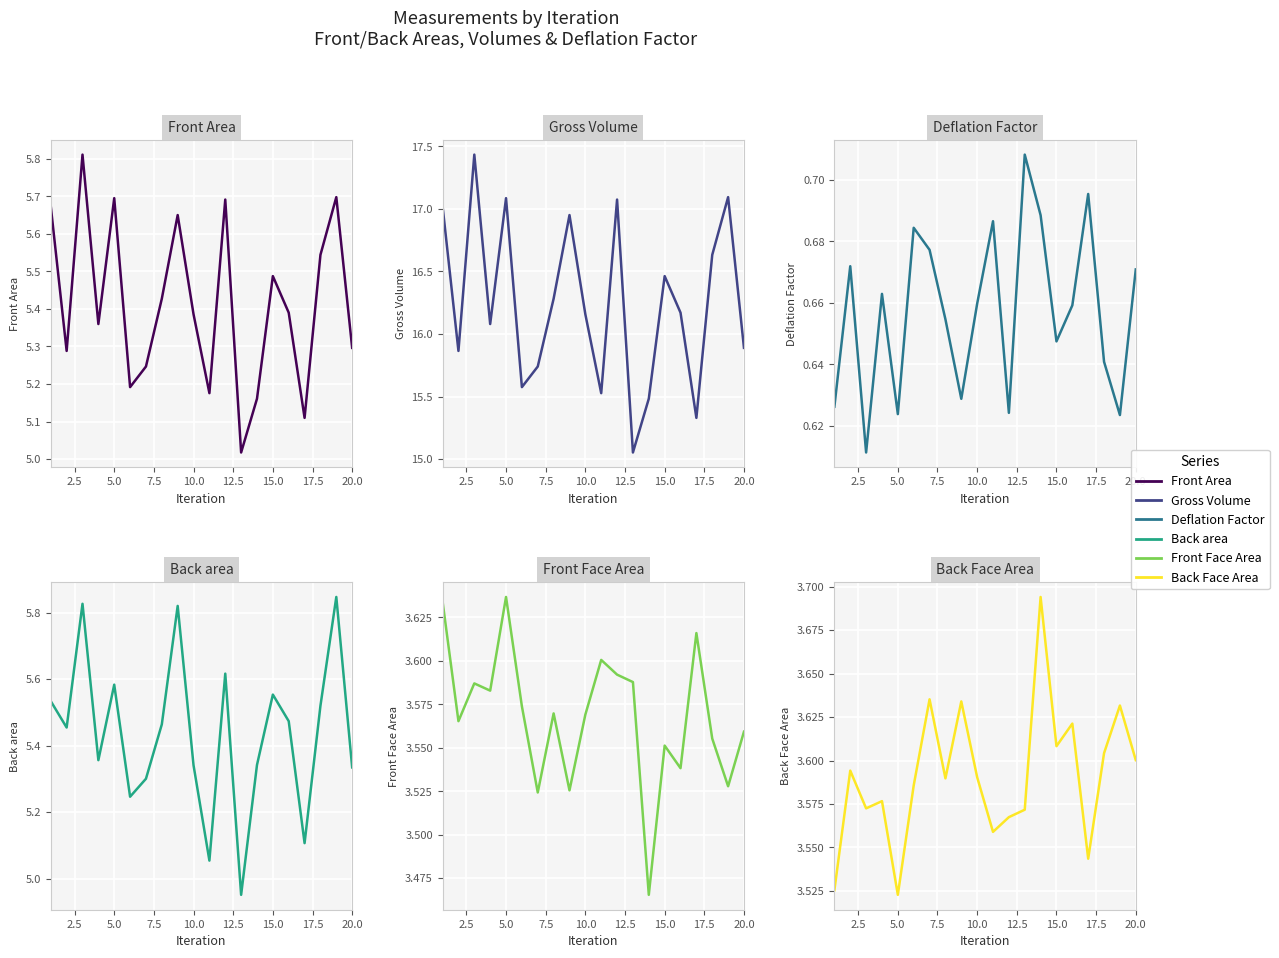

Is this an area chart (filled region under the line)?

No